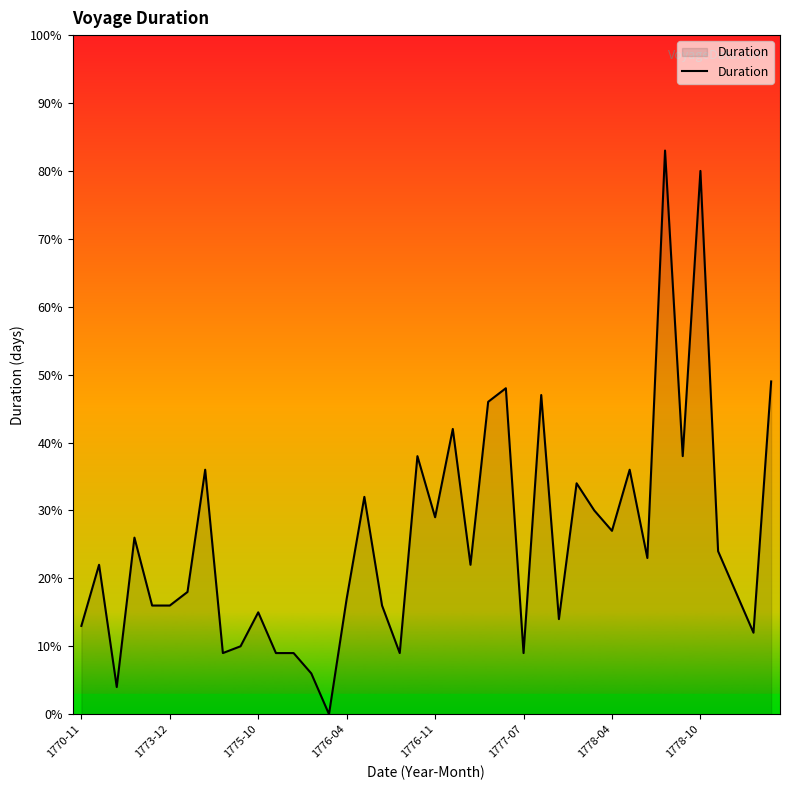

What is the maximum value shown in the chart?

83